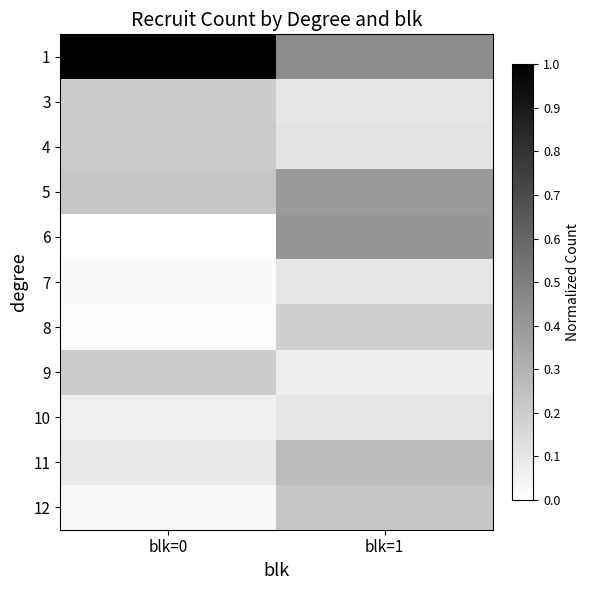

Which series has the largest range (max minus min)?

1